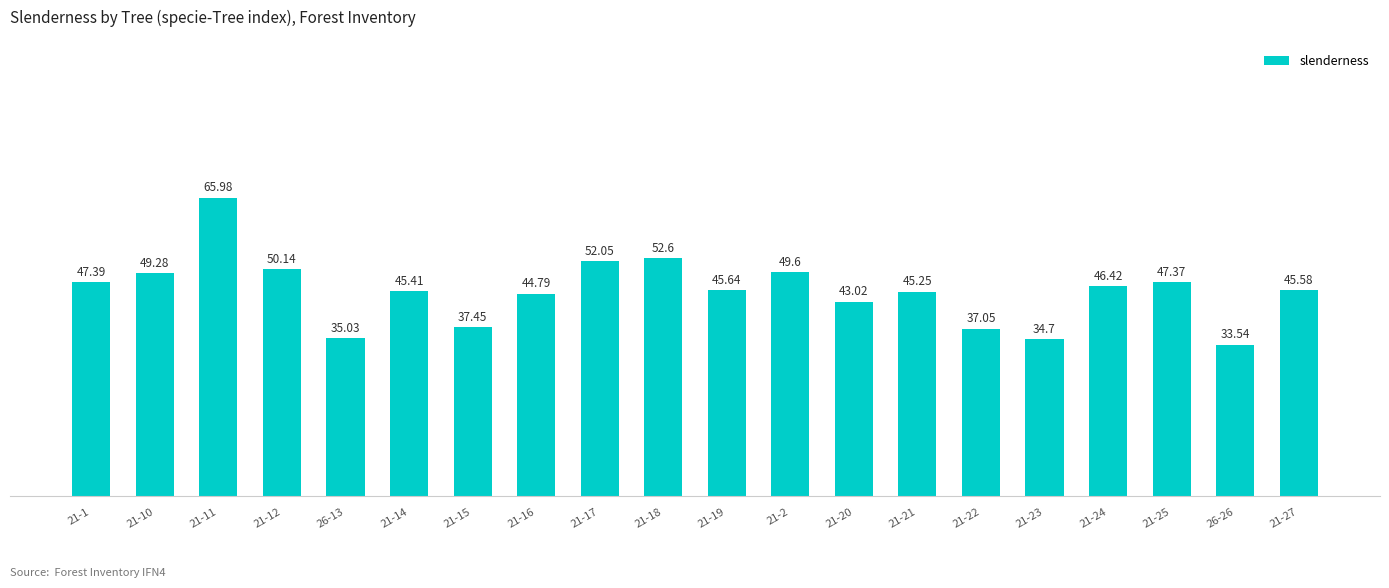

What is the change in value from 21-21 to 26-26?

-11.7